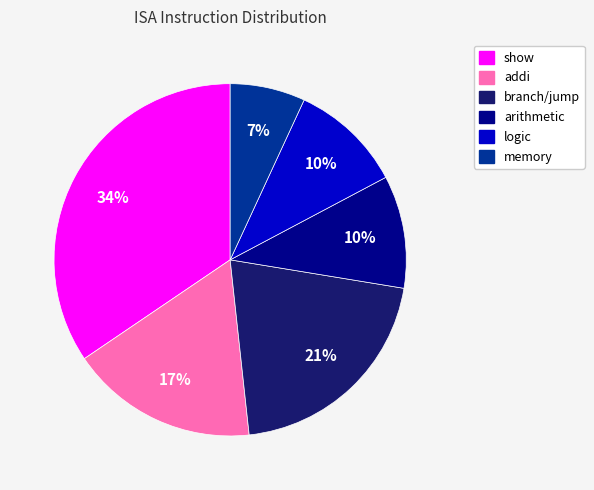

To the nearest percent, what is the average slice percentage?

17%